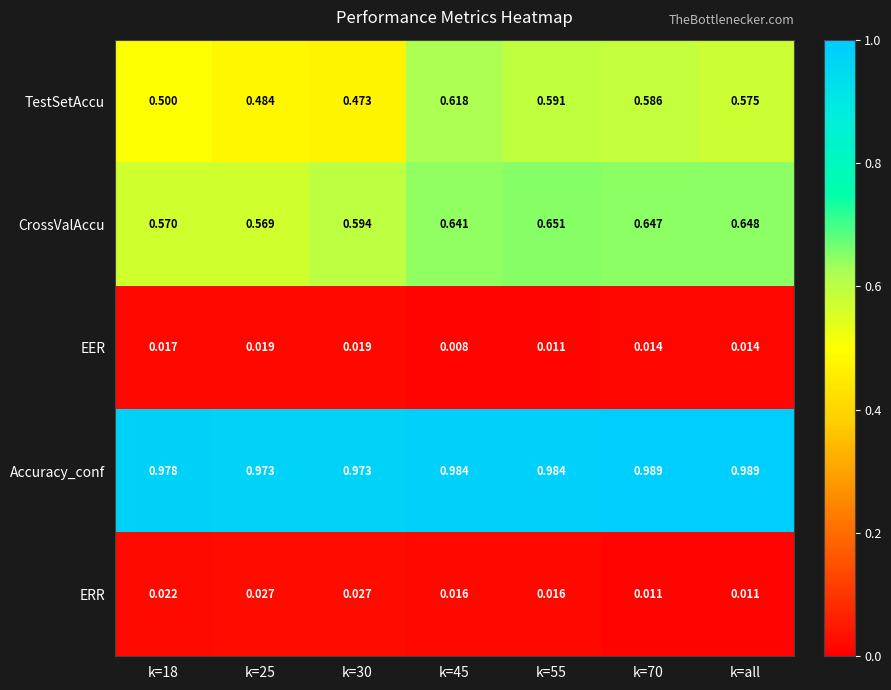

Rank the series at k=18 from lowest to highest value.

EER, ERR, TestSetAccu, CrossValAccu, Accuracy_conf